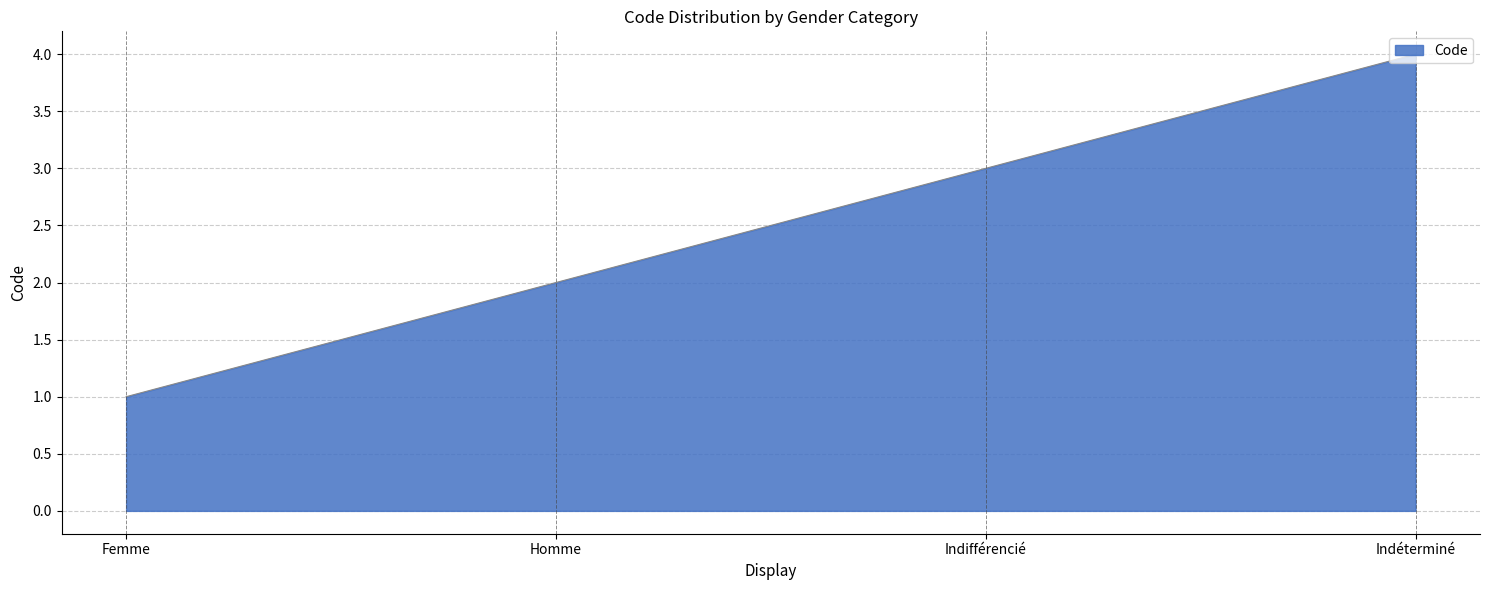

What position from the right is Indifférencié?

2